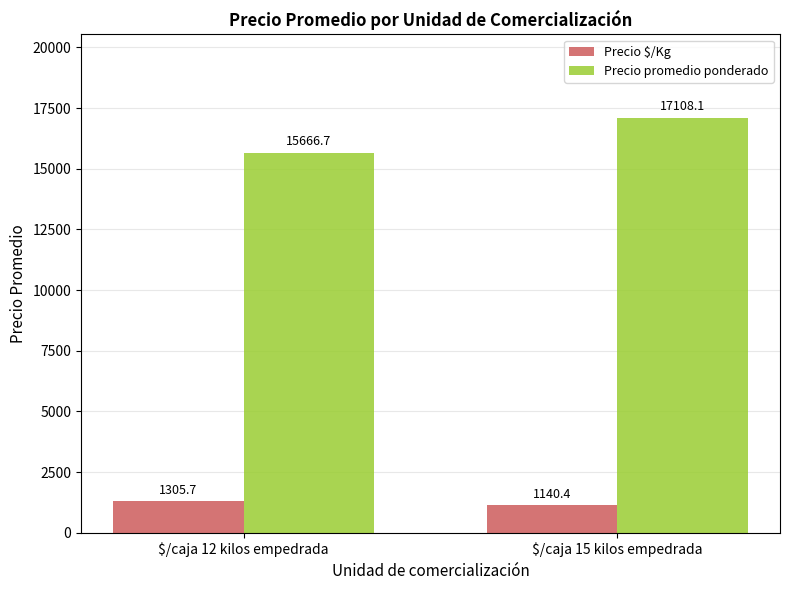

Which category has the lowest value across all series?

$/caja 15 kilos empedrada